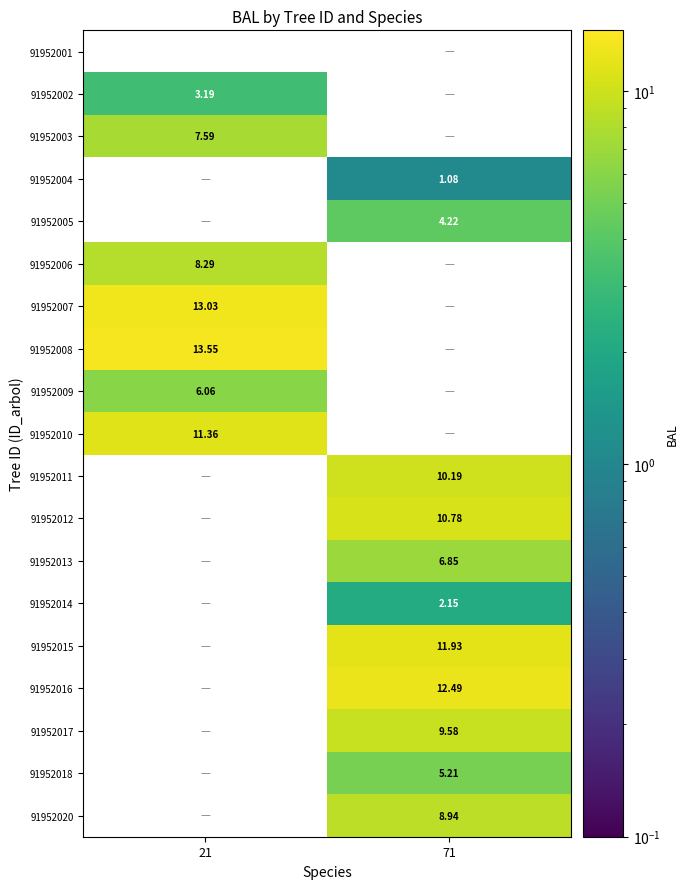

Is the value of 91952017 at 71 greater than the value of 91952018 at 71?

Yes